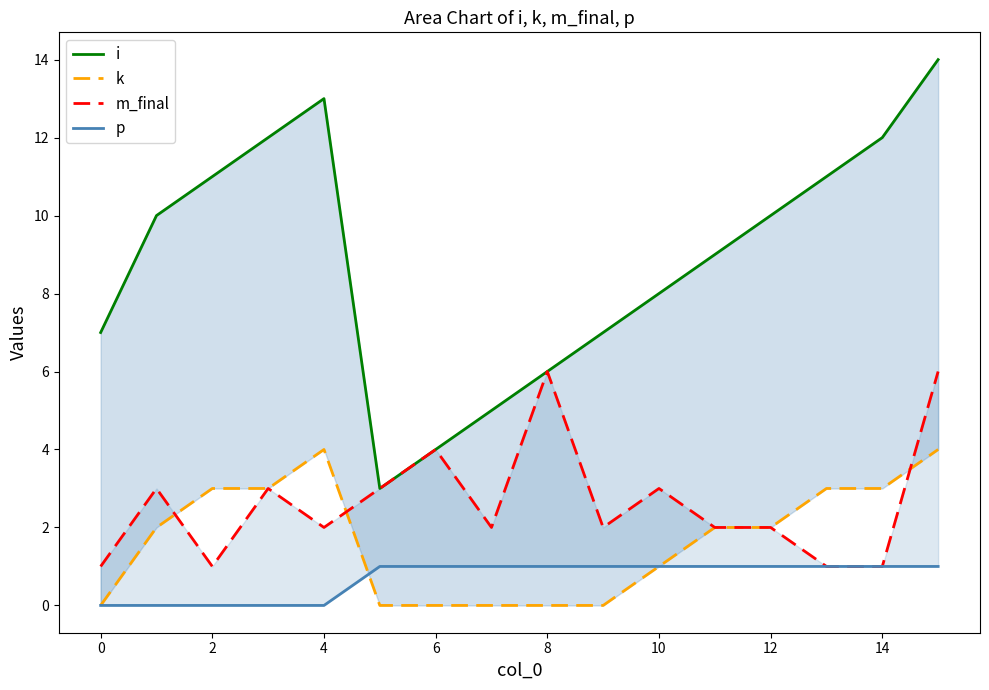

True or false: m_final and i intersect in this chart.

False